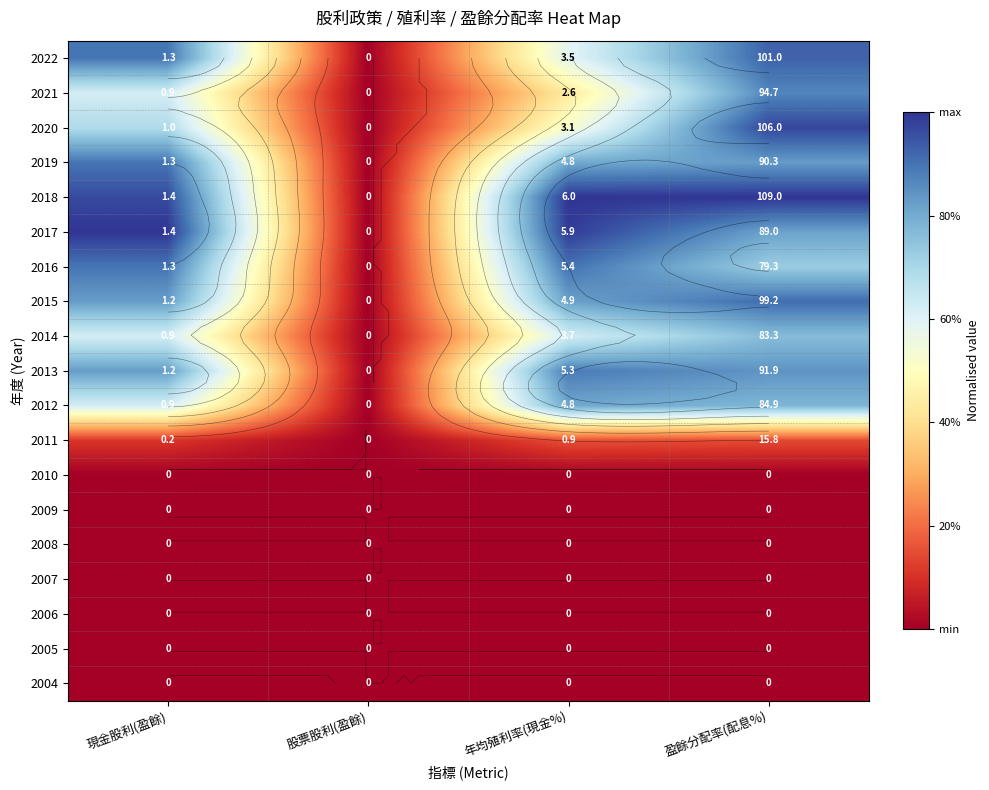

Where is 2019 nearest to the value 0?

股票股利(盈餘)